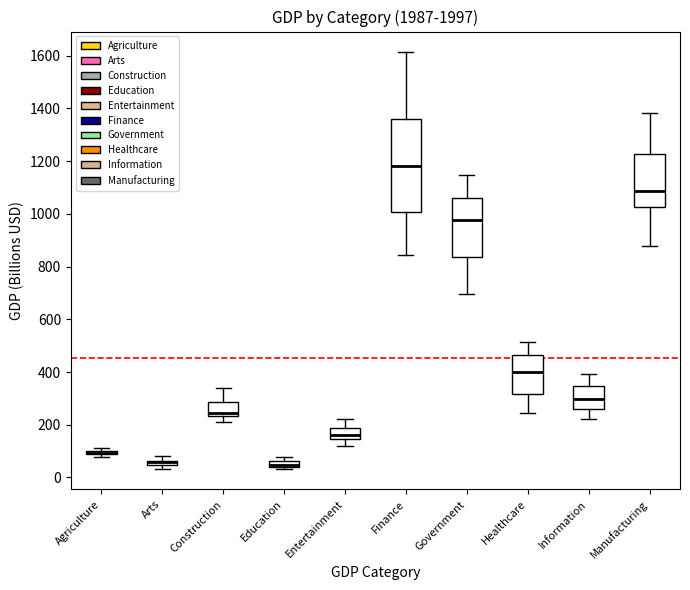

Which box is the tallest, from its lower edge to its upper edge?

Finance